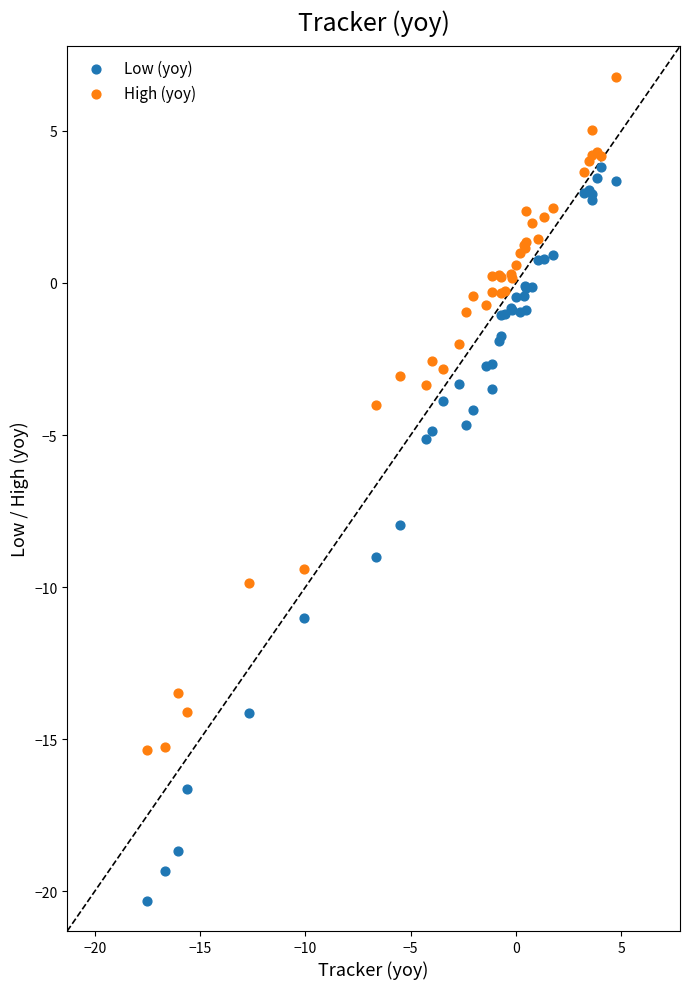

Which series contains the highest Y value?

High (yoy)